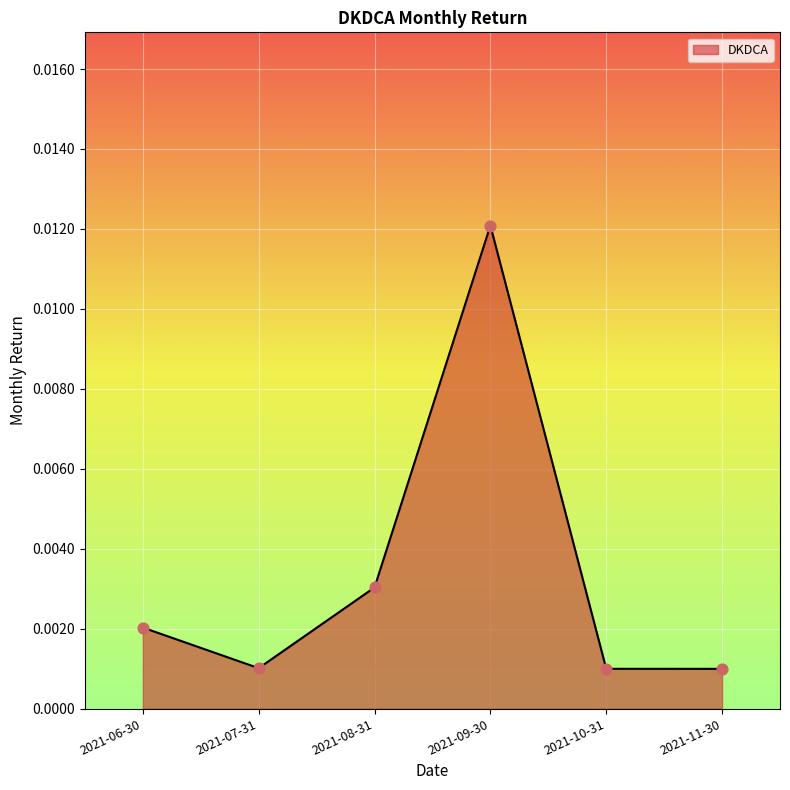

Which has a higher value, 2021-06-30 or 2021-08-31?

2021-08-31